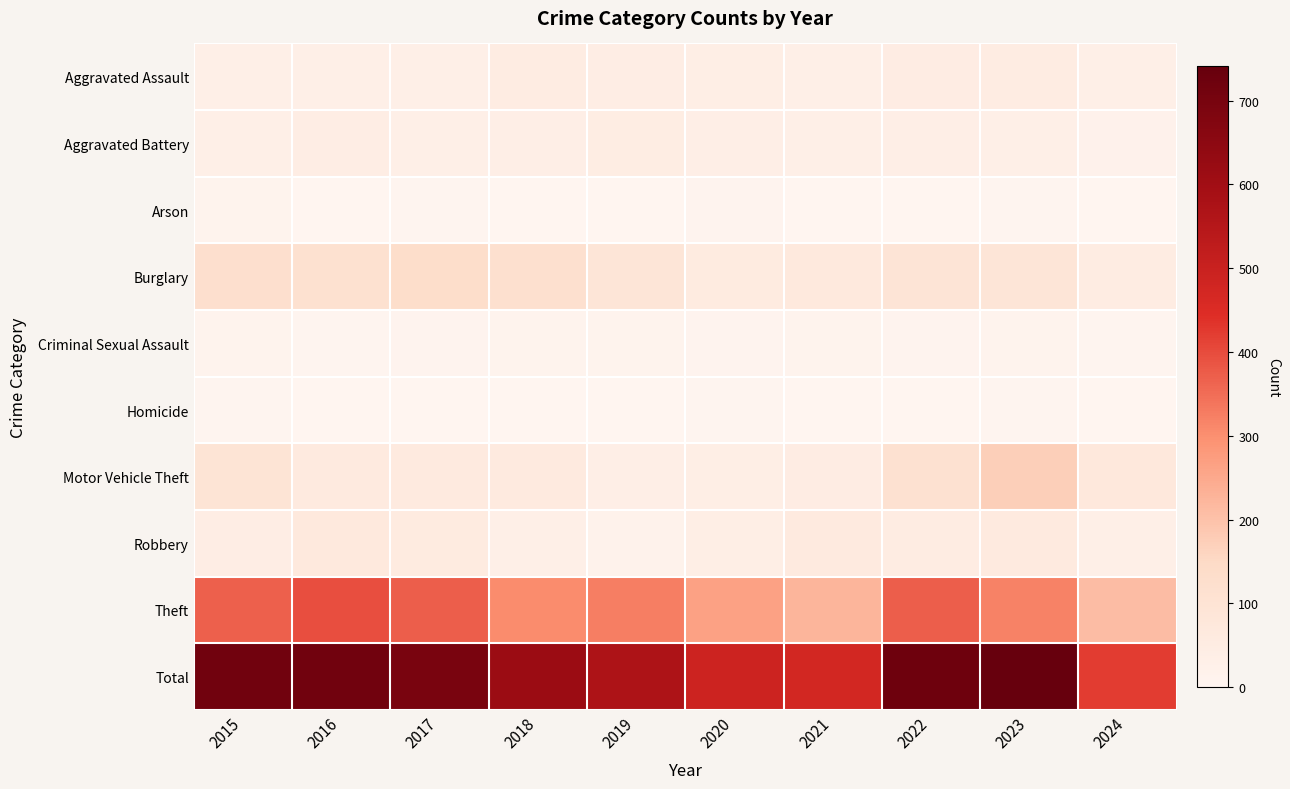

Between 2016 and 2015, which is larger?

2016